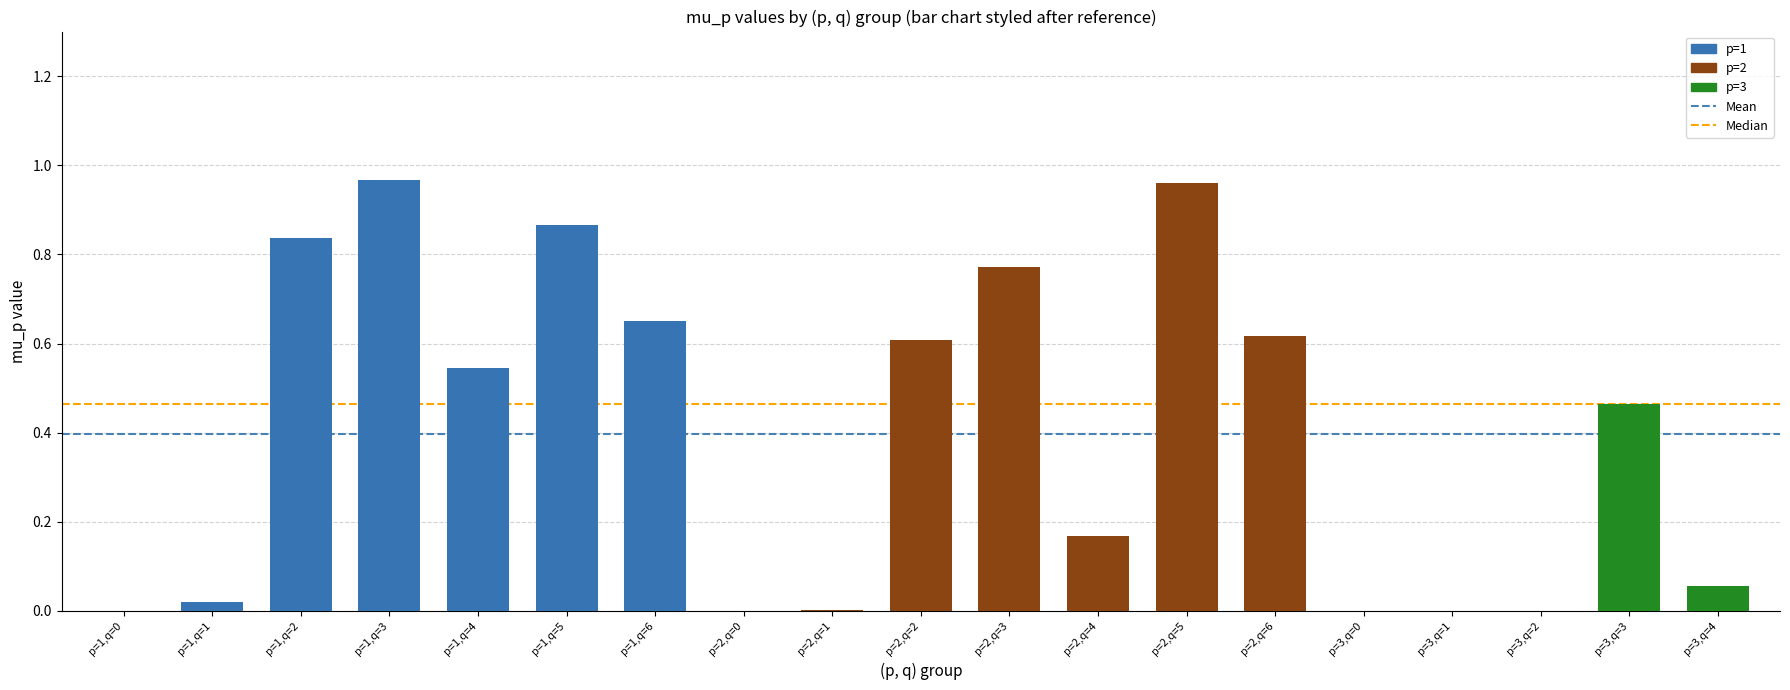

Between p=1,q=6 and p=3,q=4, which is larger?

p=1,q=6